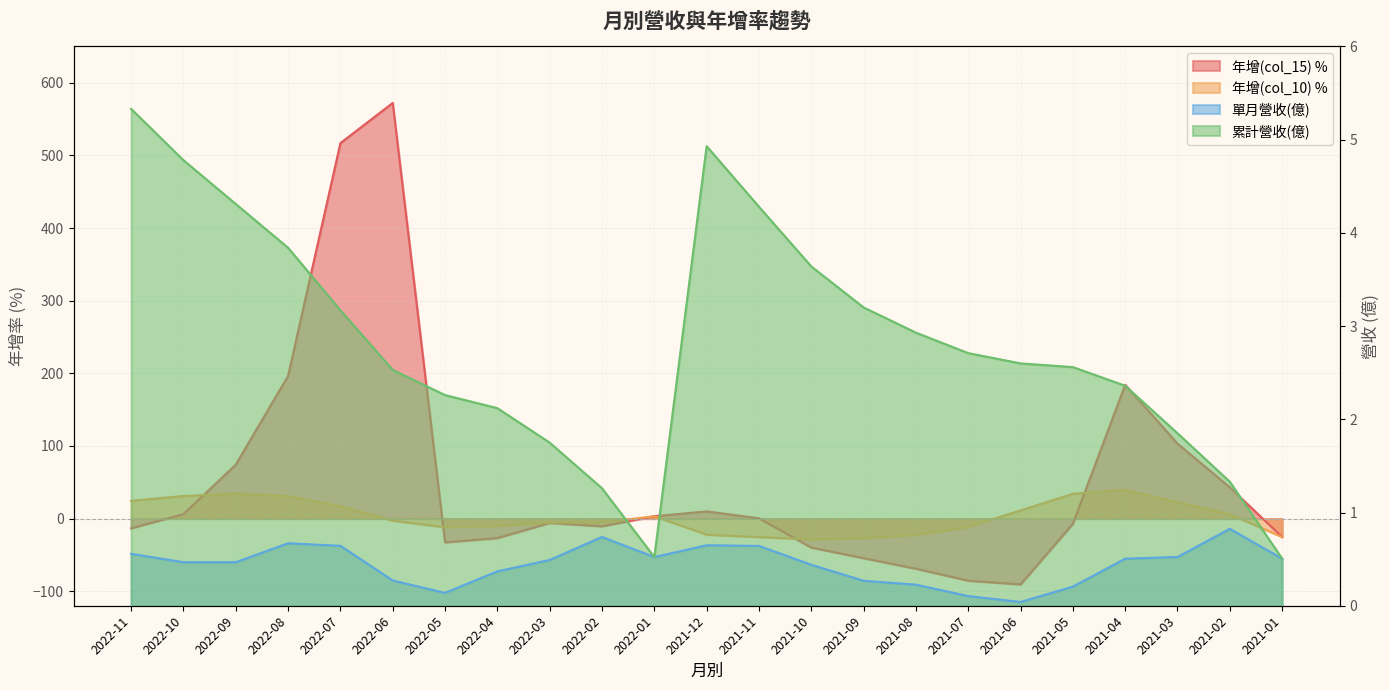

Is the value of 年增(col_10) at 2021-07 greater than the value of 累計營收(億) at 2022-09?

No